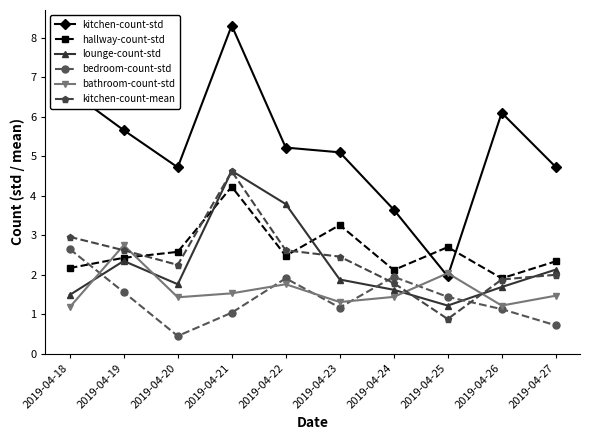

What is the spread (max minus min) of values at 2019-04-19?

4.1